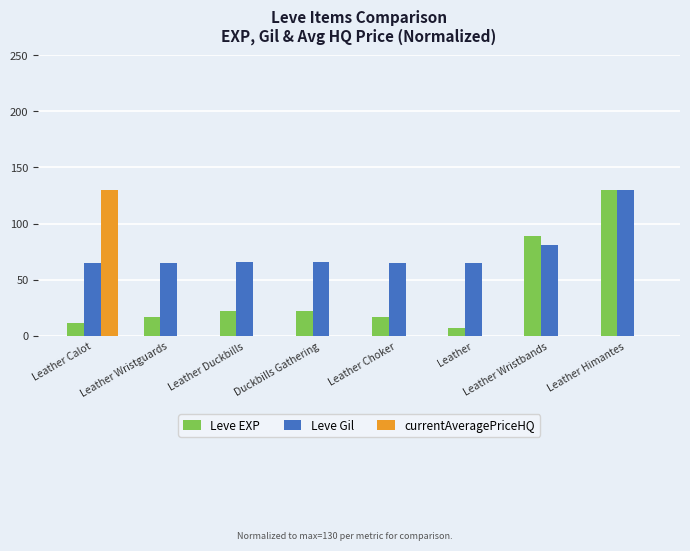

At which category is the sum across all series the highest?

Leather Himantes